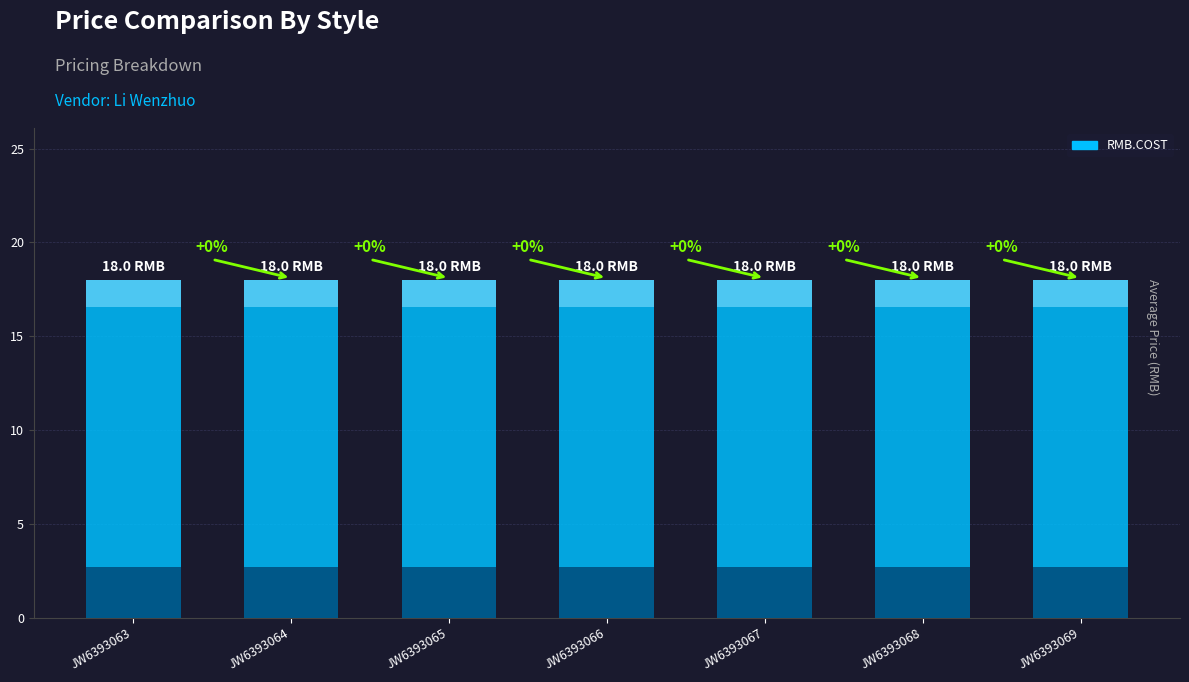

Between JW6393065 and JW6393064, which is larger?

JW6393065